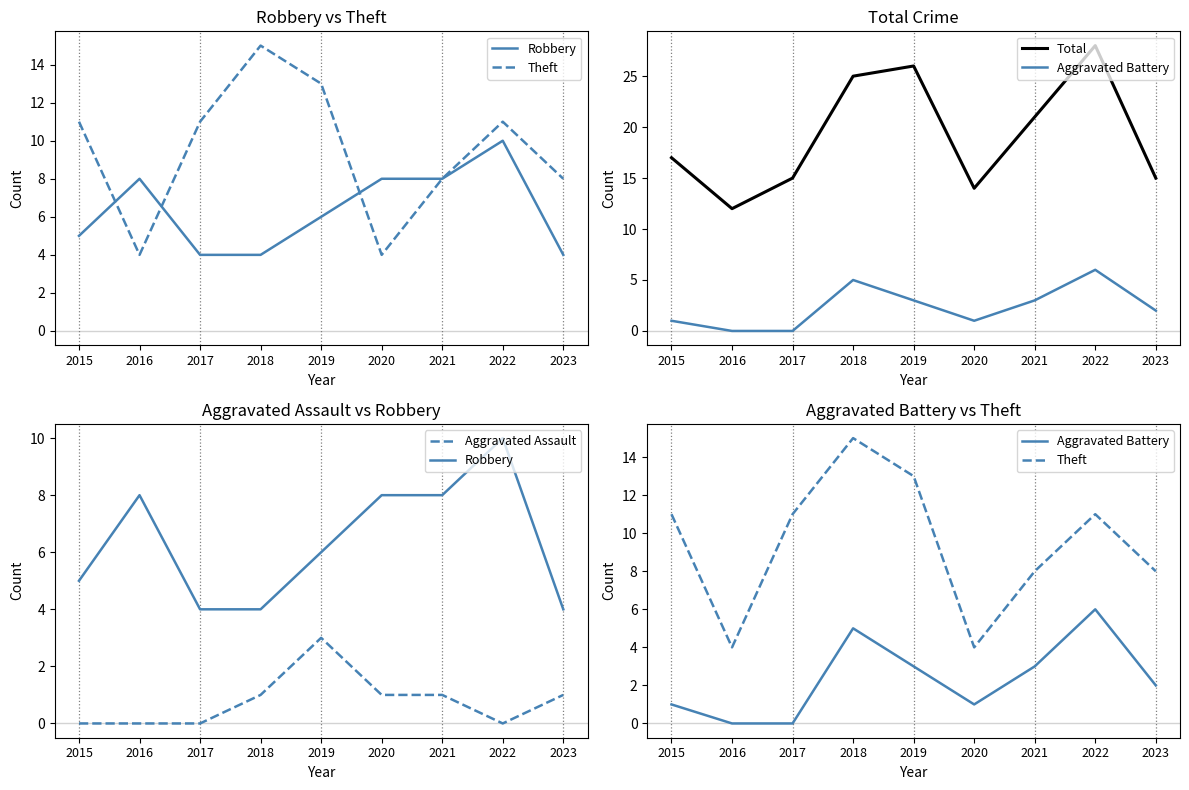

Is the value of Robbery at 2022 greater than the value of Total at 2018?

No